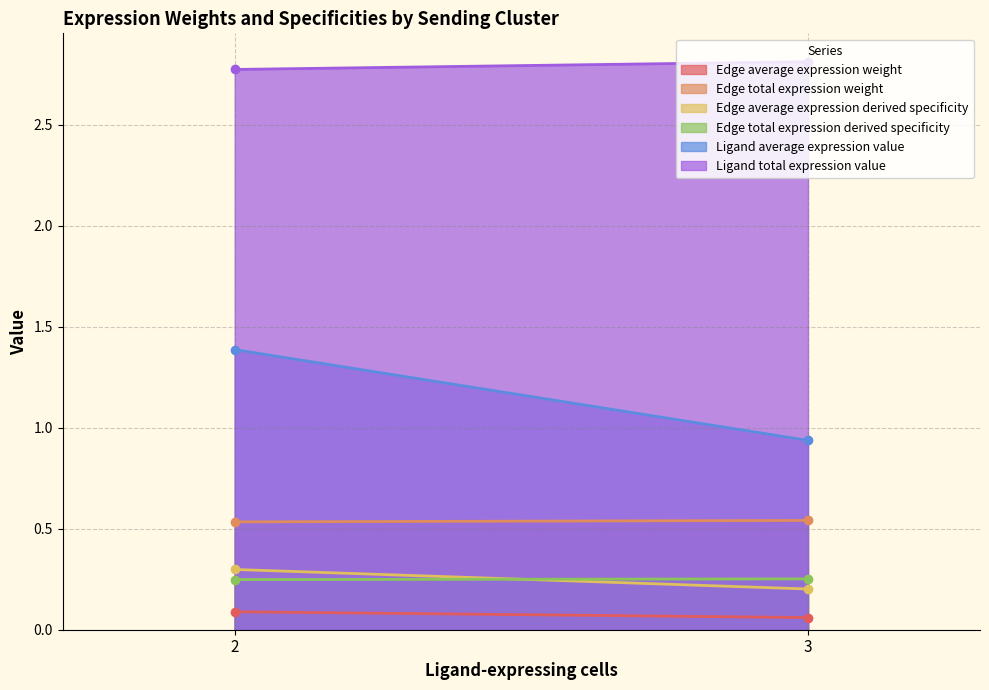

Does the chart have visible grid lines?

Yes